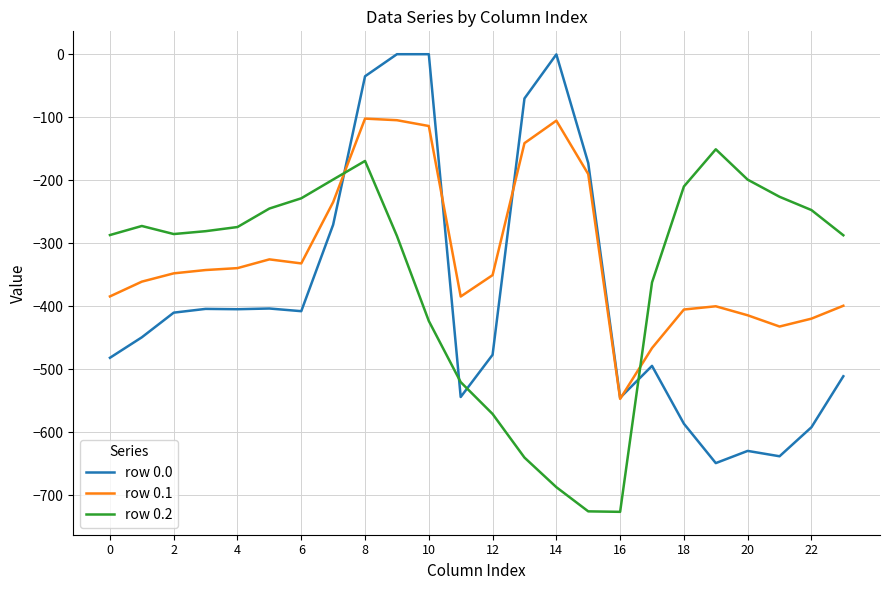

What is the smallest value displayed?

-726.6